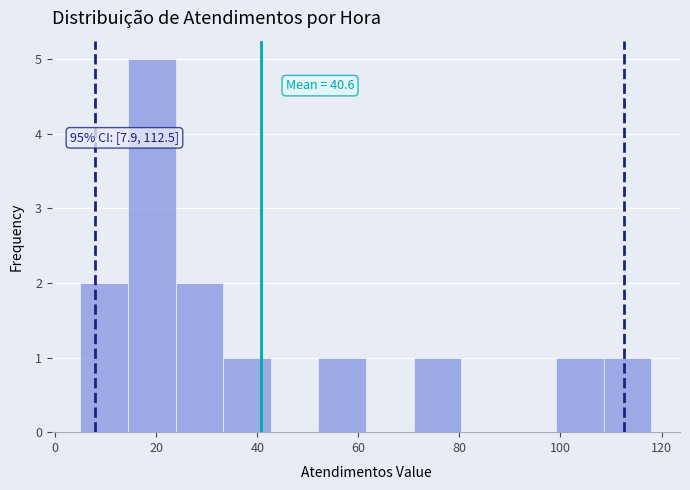

Over which range of the x-axis is the bar tallest?

14 to 24